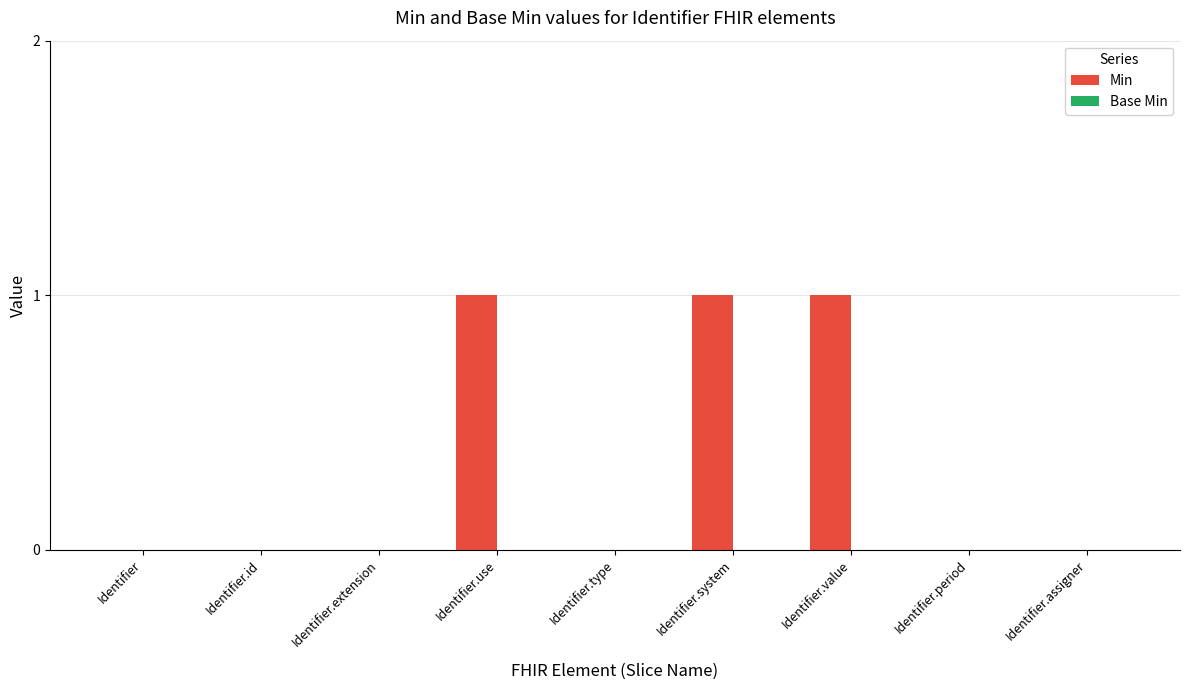

Reading right to left, transcribe all the data shown in this chart.

Identifier.assigner=0	Identifier.period=0	Identifier.value=1	Identifier.system=1	Identifier.type=0	Identifier.use=1	Identifier.extension=0	Identifier.id=0	Identifier=0